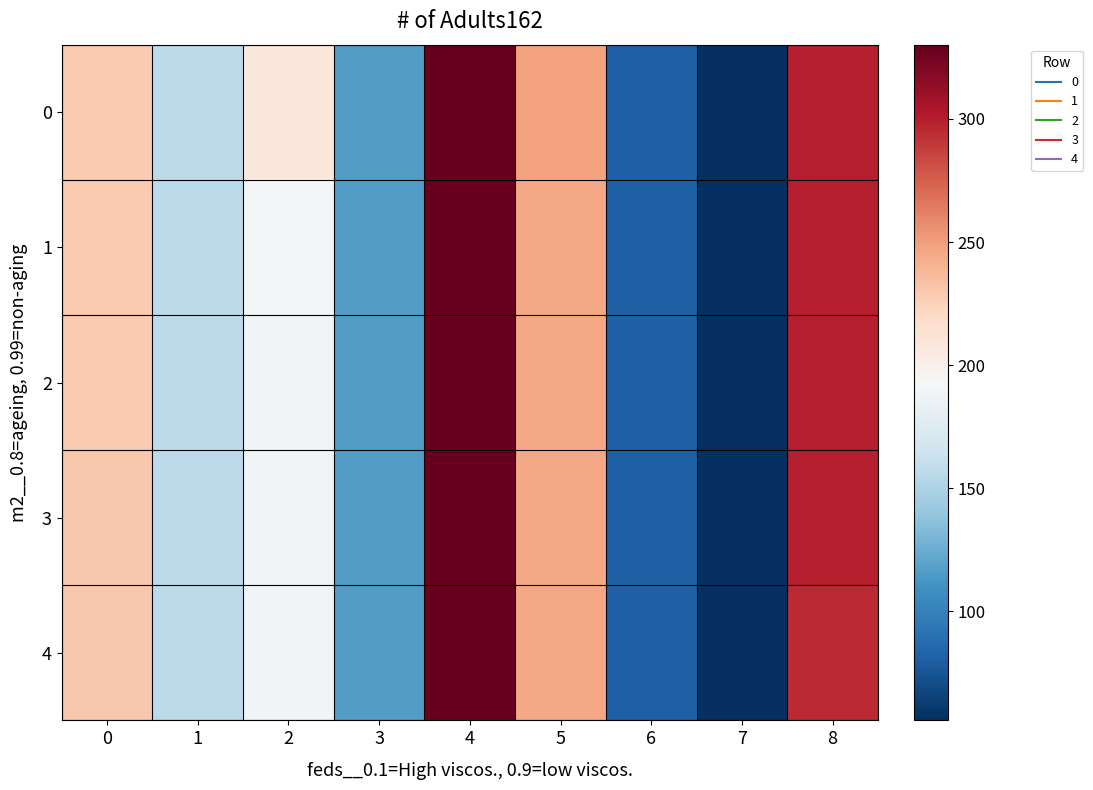

List the series in order of their peak value, highest first.

row_4, row_3, row_2, row_1, row_0